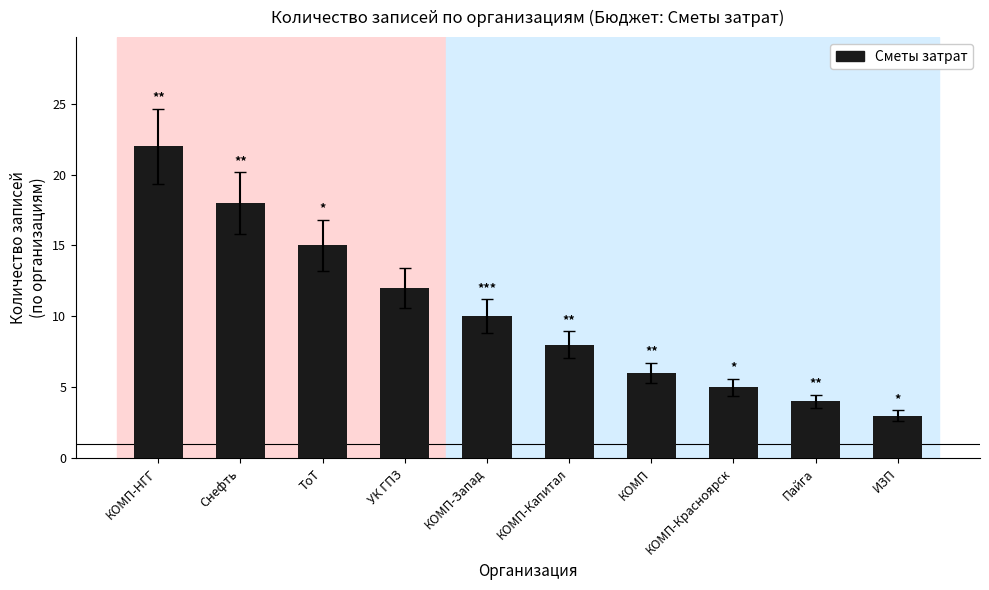

What is the smallest value displayed?

3